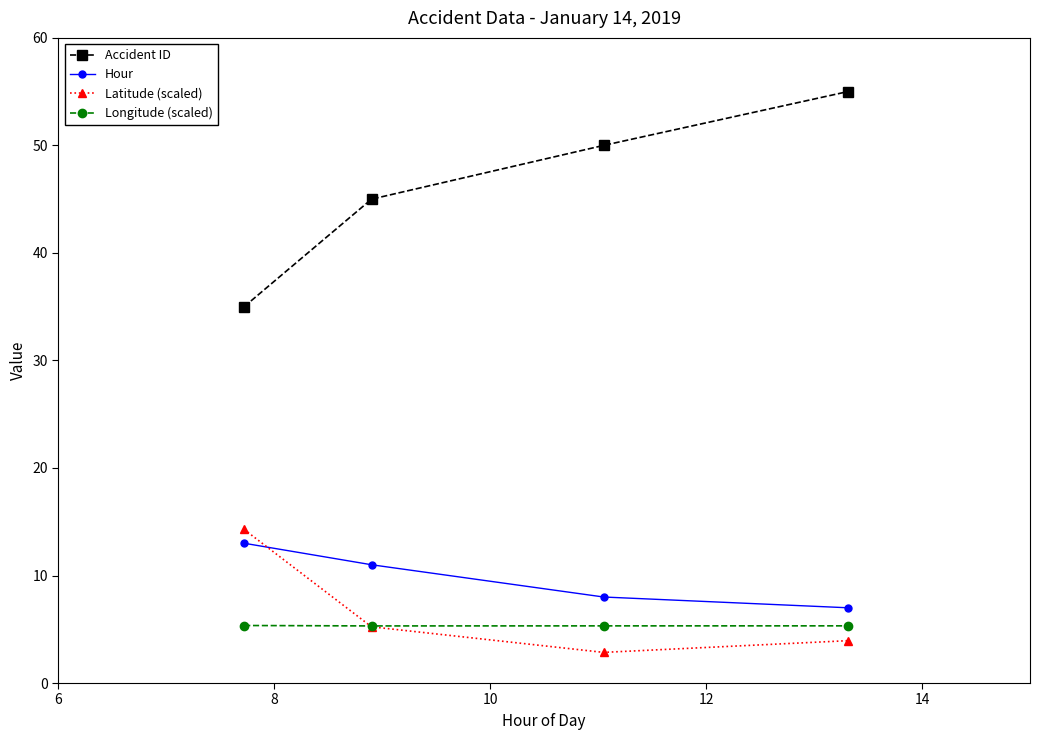

Which series has the largest total across all categories?

Accident ID